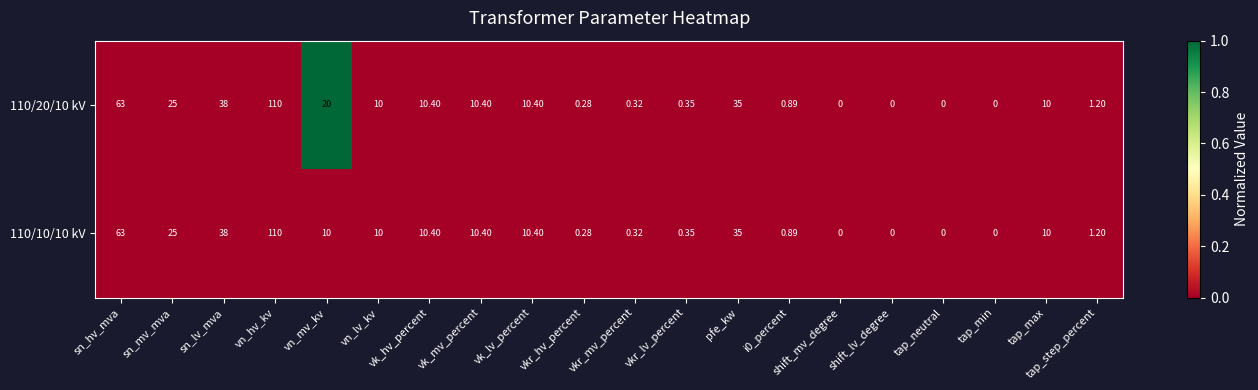

At which label does 110/10/10 kV first exceed 10?

sn_hv_mva